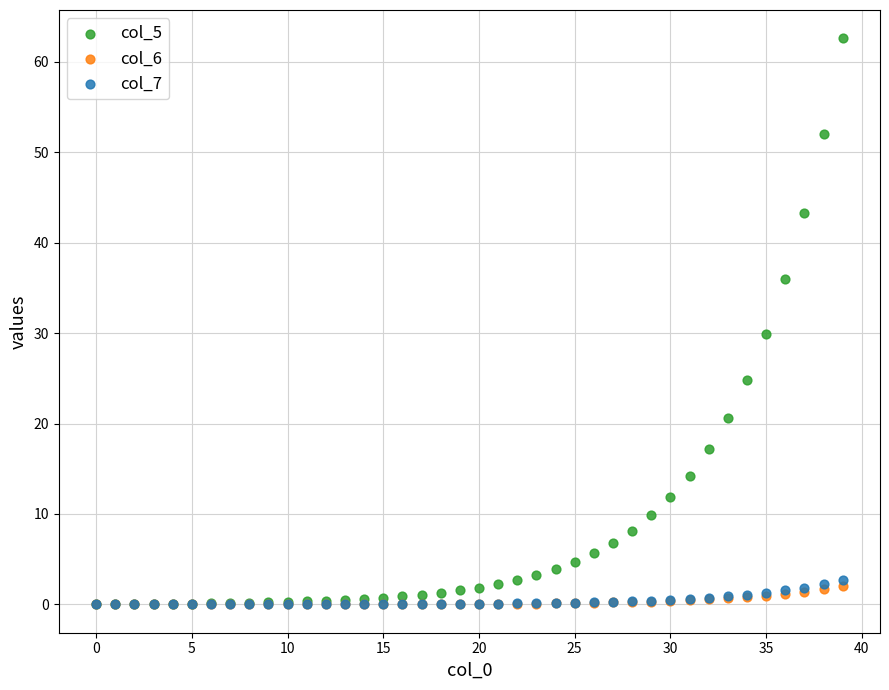

What are all the series names shown in the legend?

col_5, col_6, col_7